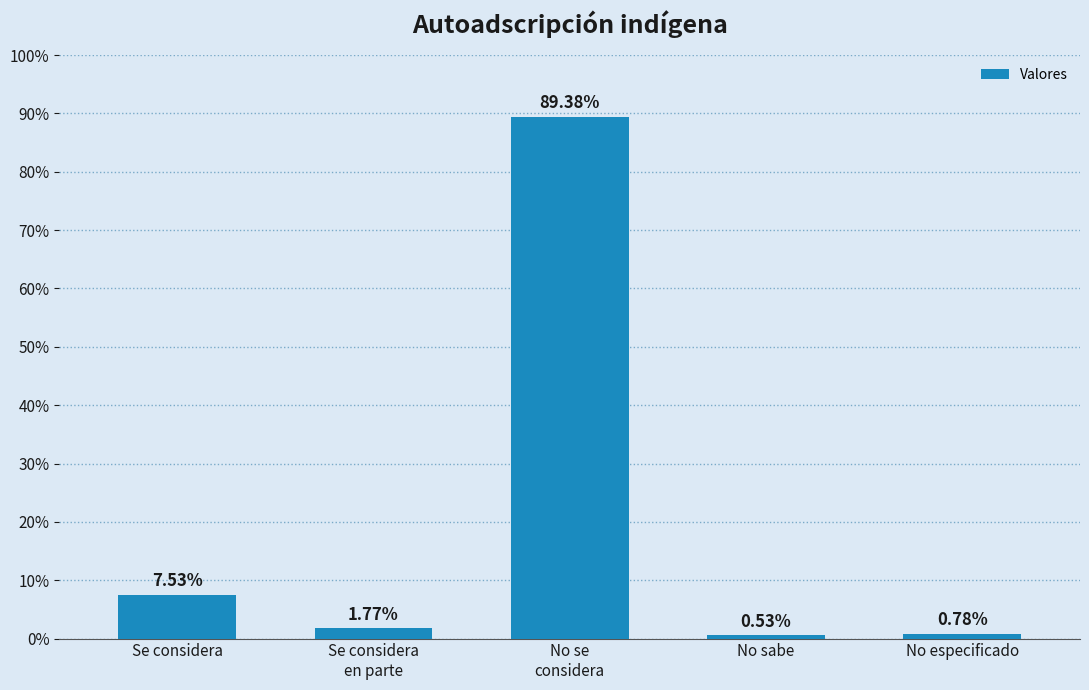

Where is the data nearest to the value 44?

Se considera